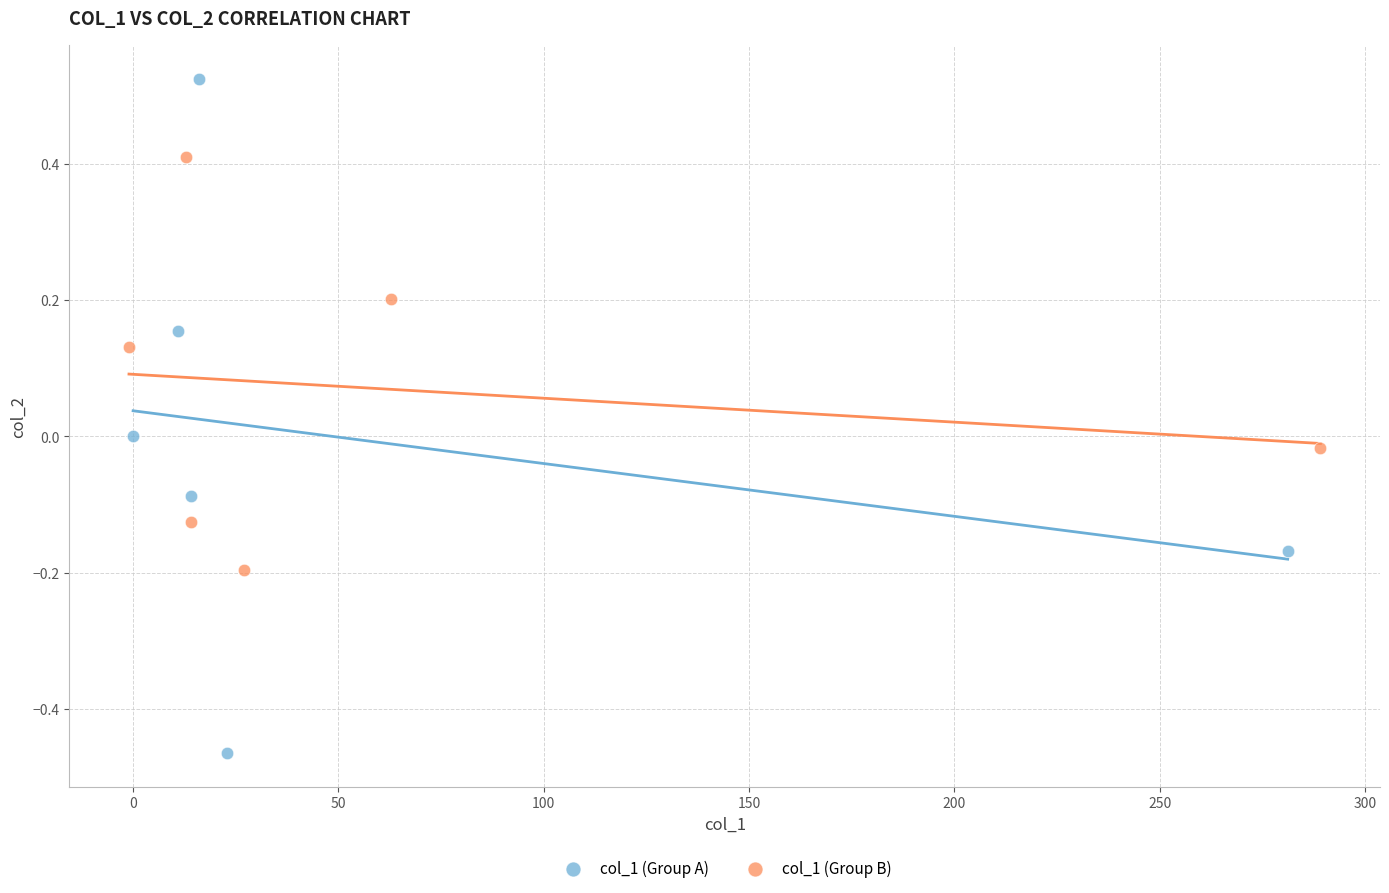

Which series contains the highest Y value?

col_1 (Group A)